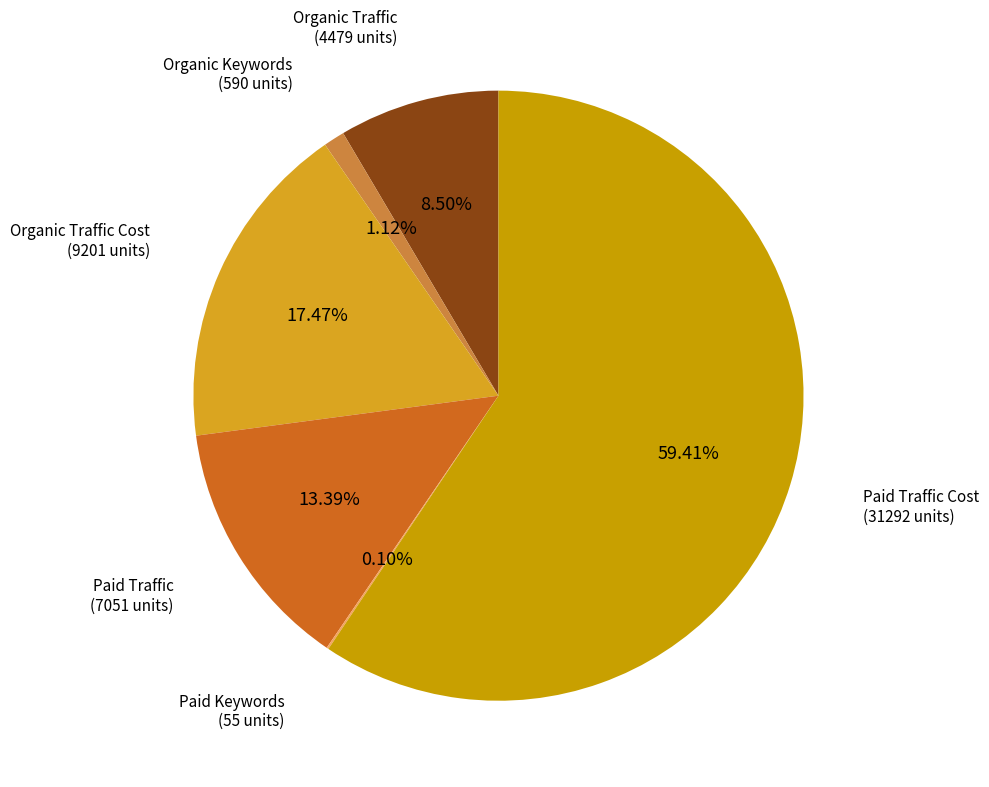

Which category has the biggest portion of the pie?

Paid Traffic Cost